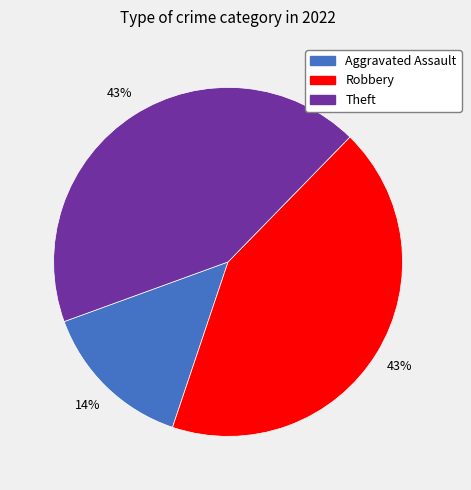

Is there any slice that represents more than half of the pie?

No